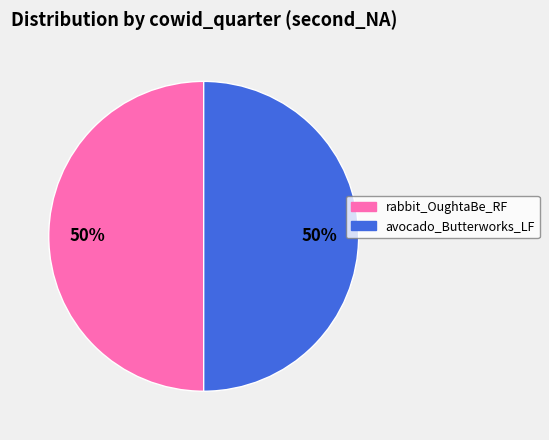

How many segments does this pie chart have?

2